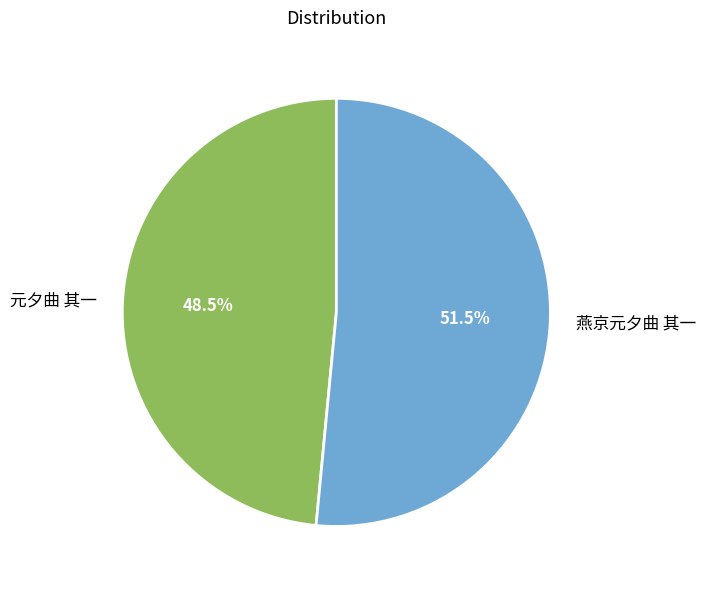

Which slice represents more than half of the pie?

燕京元夕曲 其一